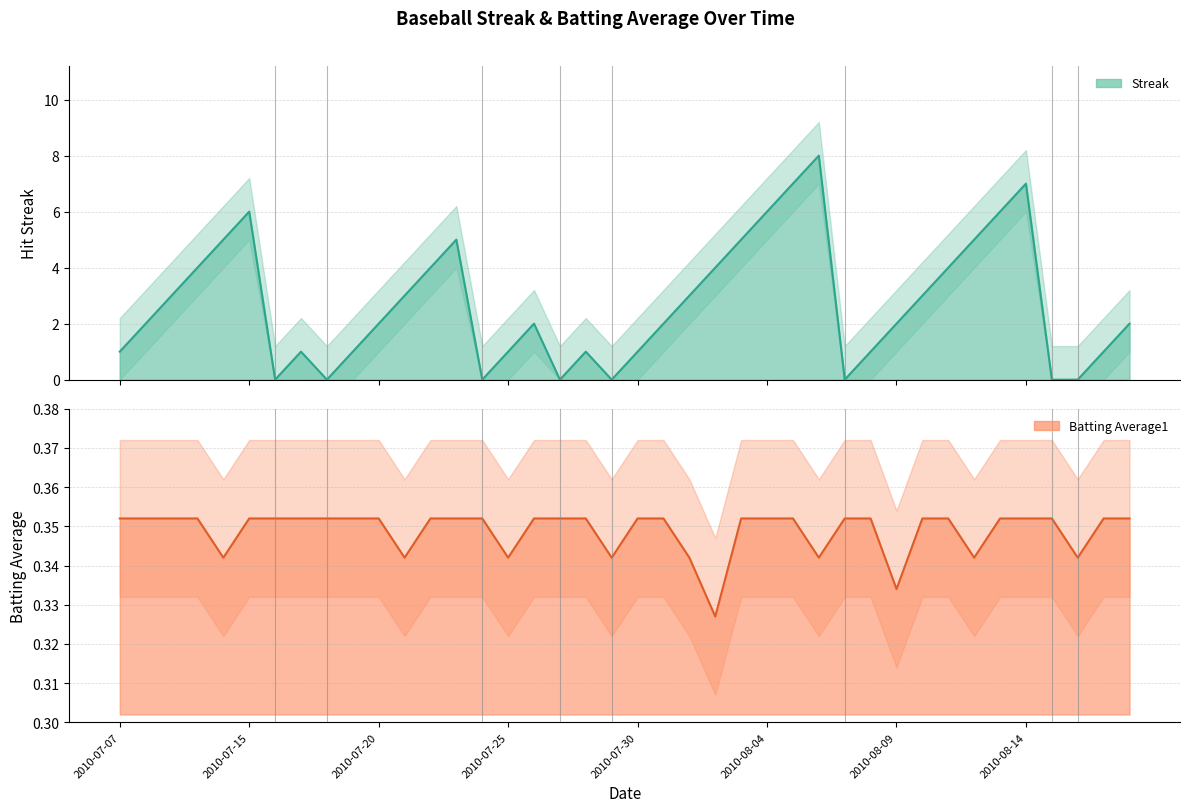

At which label does Streak reach its minimum?

2010-07-16